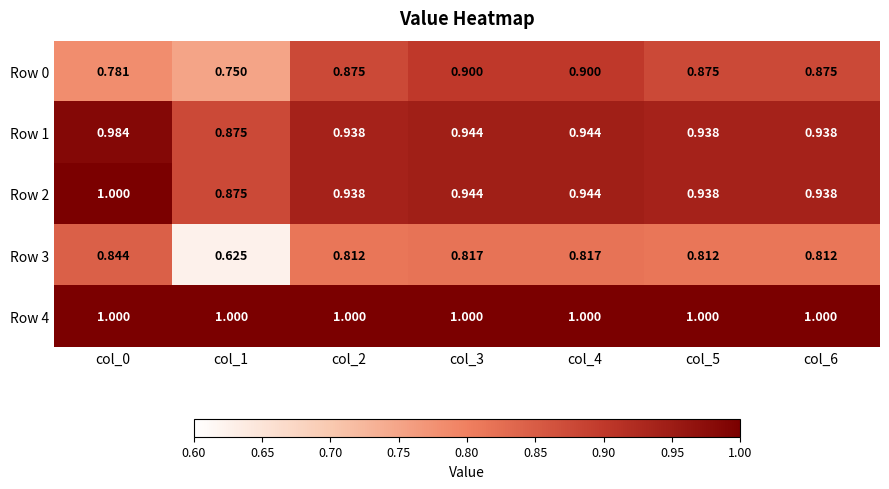

How many series are shown in this chart?

5